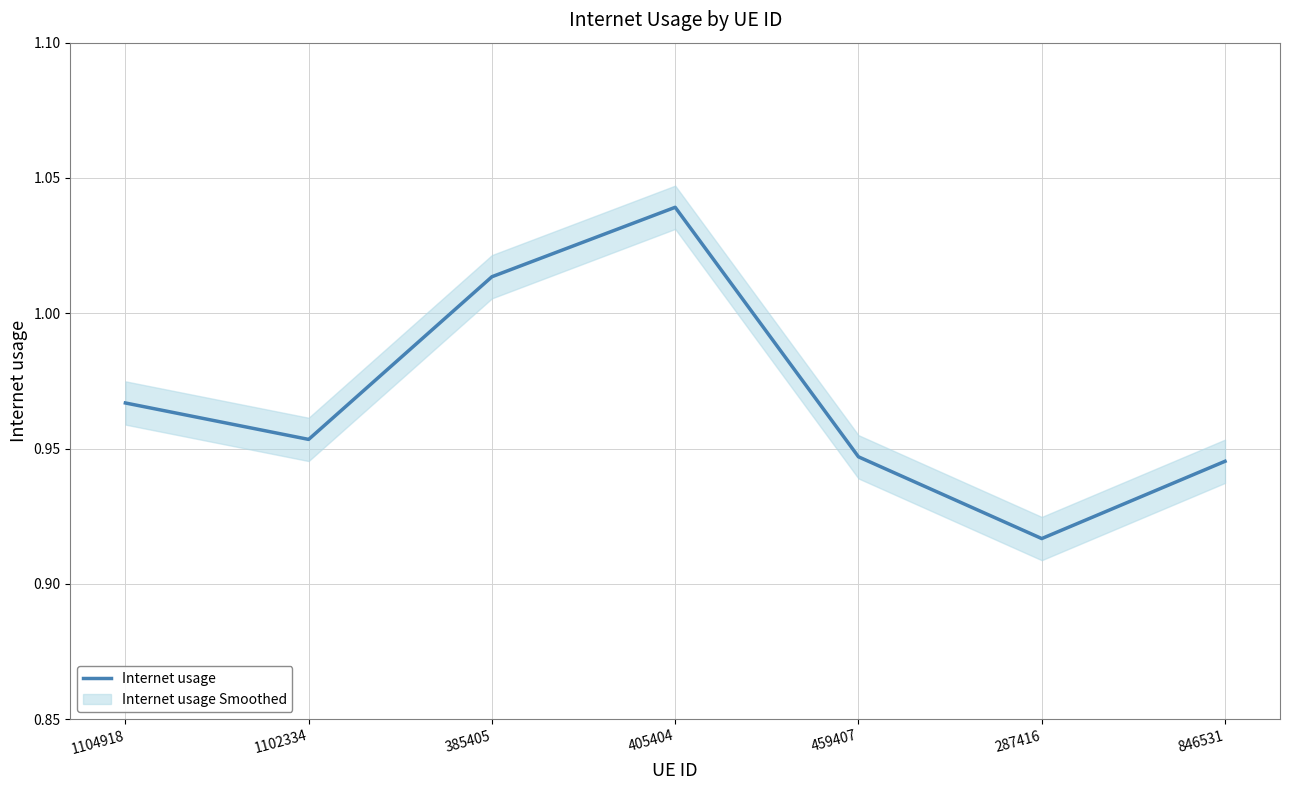

Reading right to left, what are all the values shown in this chart?

0.9	0.9	0.9	1.0	1.0	1.0	1.0